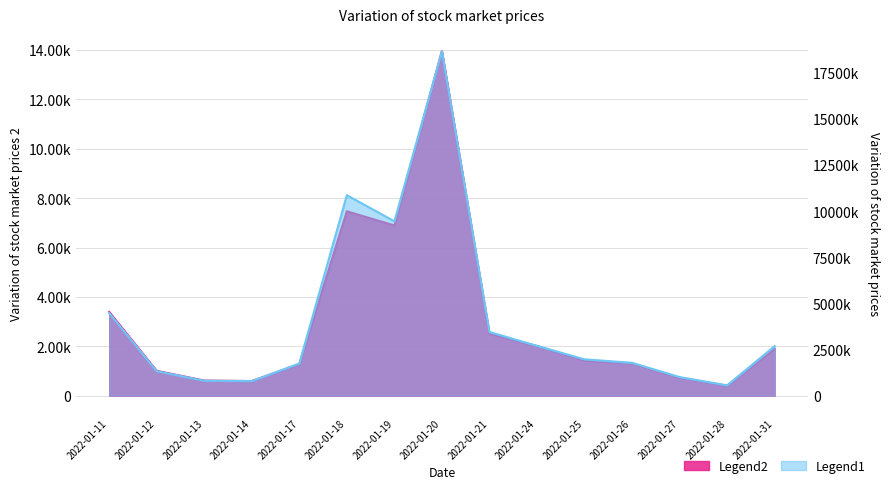

The volume_trx series shows 438915 at 2022-01-25. True or false?

False